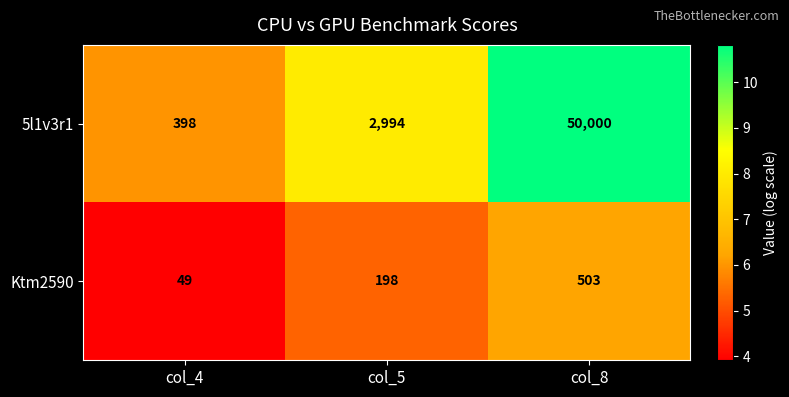

Count the Ktm2590 values in the range 49 to 503.

3